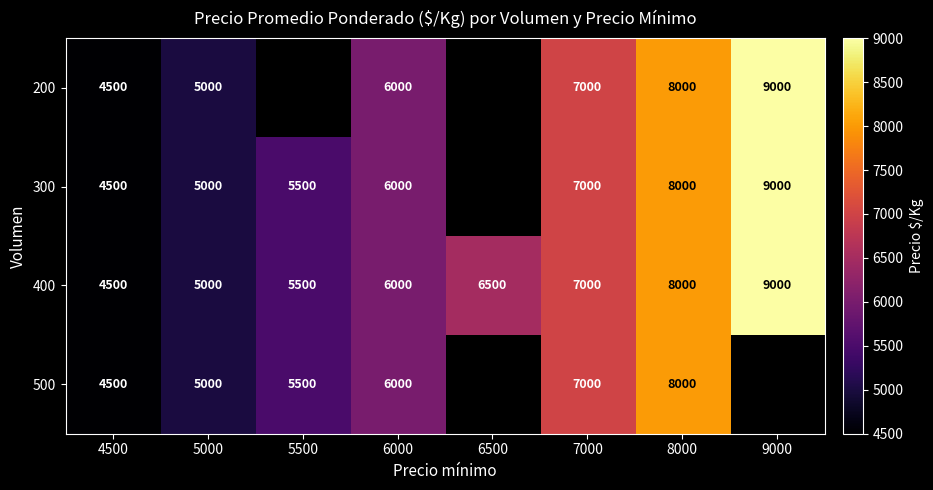

The value of 200 at 6000 is 8258.4. True or false?

False